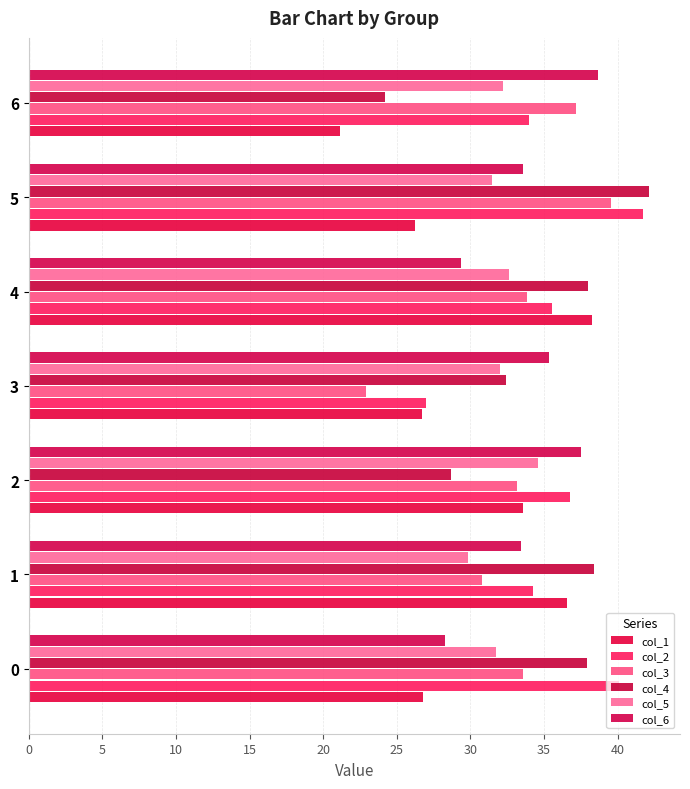

Count the number of data series in this chart.

6